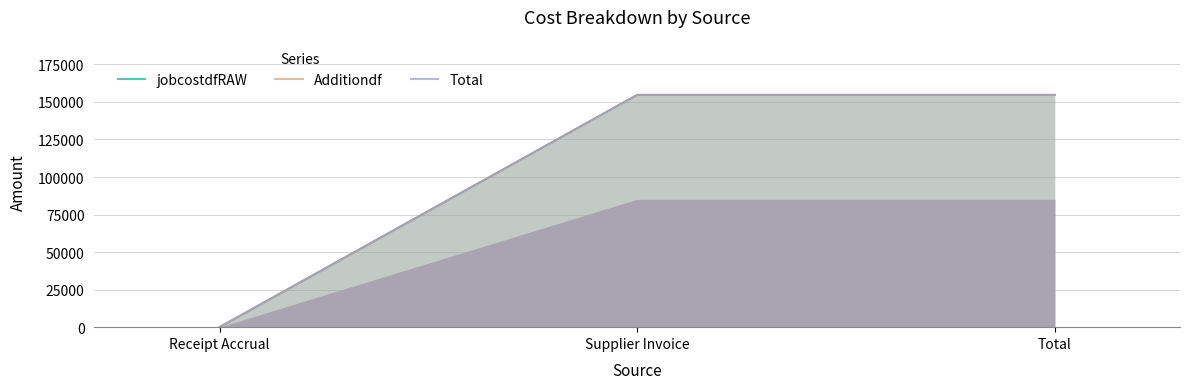

Which has a higher value, Total or Receipt Accrual?

Total